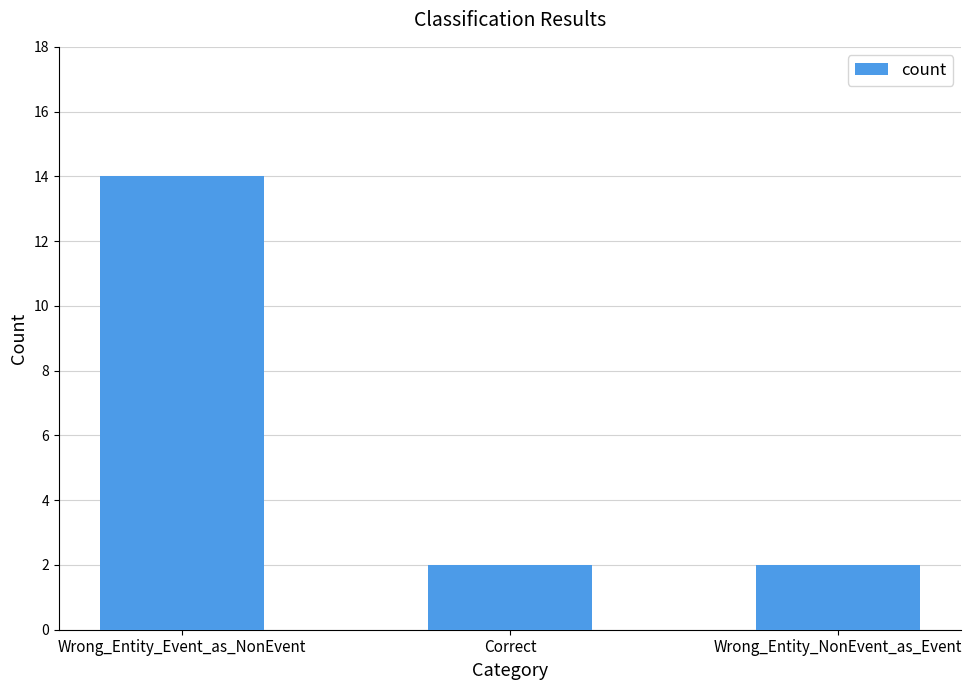

What position from the right is Correct?

2